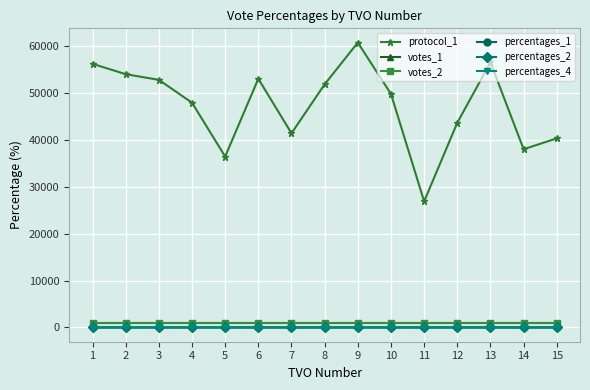

Is the value of percentages_2 at 10 greater than the value of protocol_1 at 10?

No